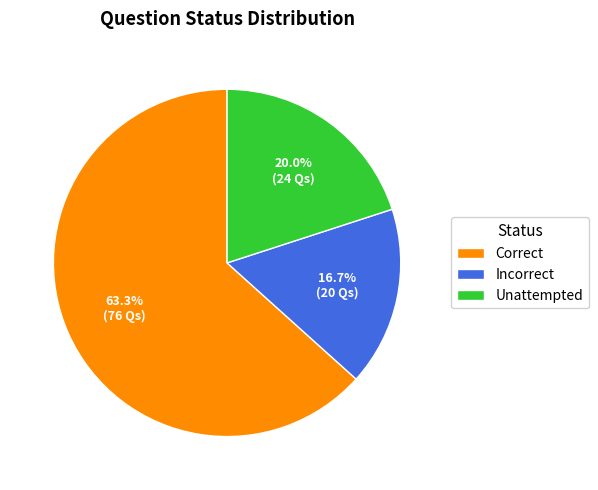

To the nearest percent, what is the difference between the largest and smallest slice percentages?

47%